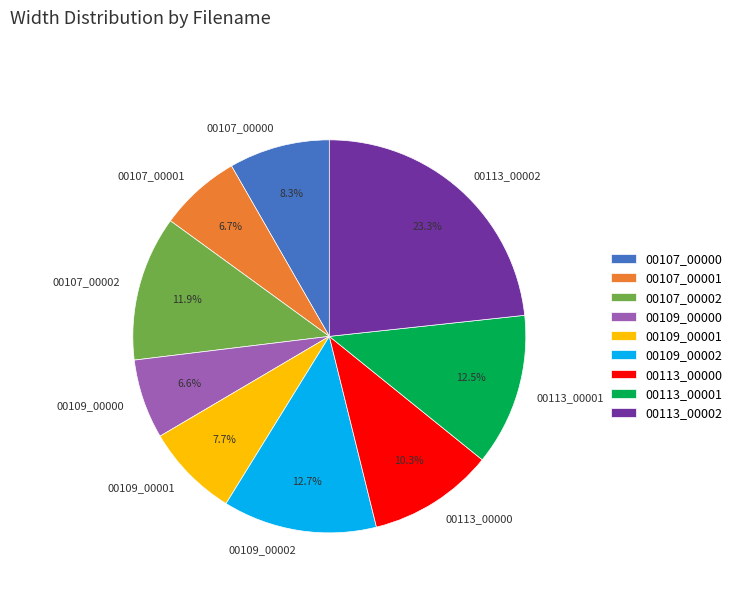

Between 00113_00002 and 00109_00000, which is larger?

00113_00002